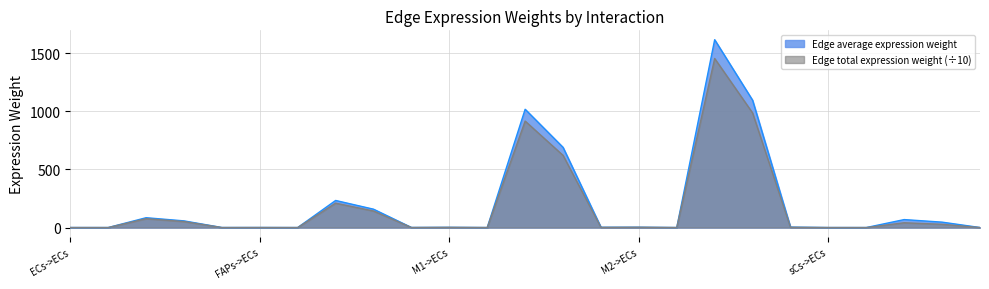

Where is Edge average expression weight nearest to the value 807?

M1->M2